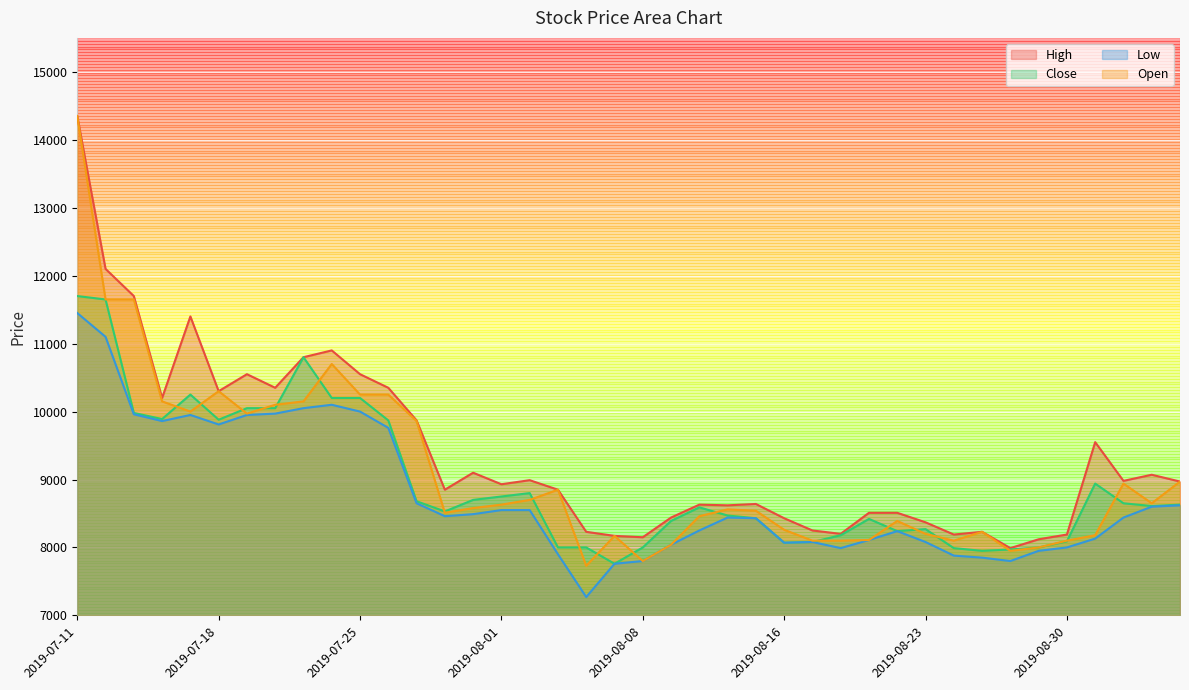

How many values in the Low series are below 8440?

19